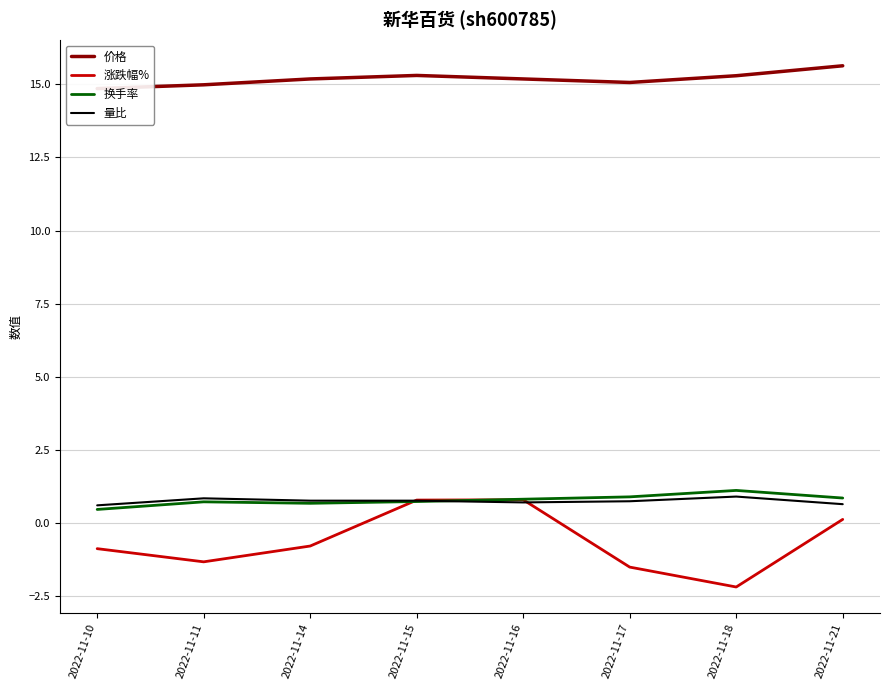

The value of 价格 at 2022-11-16 is 15.2. True or false?

True